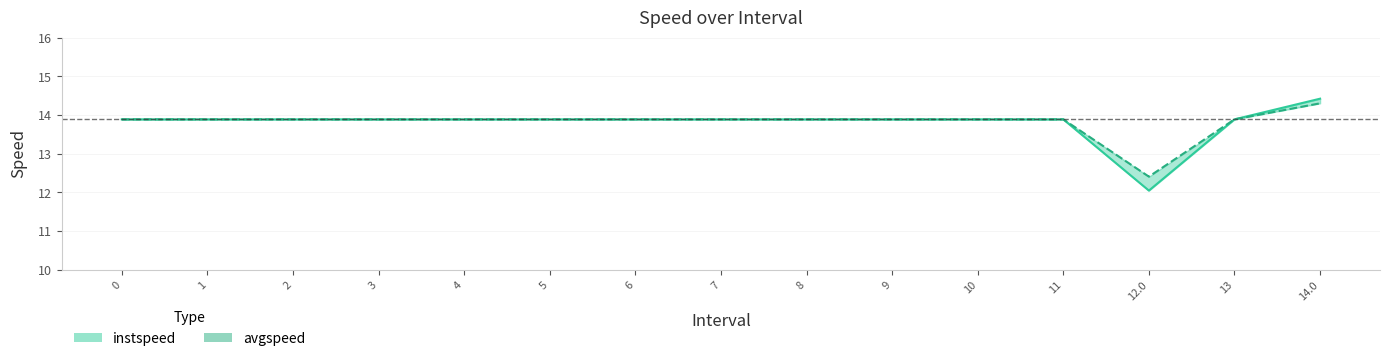

Between 3 and 14.0, which series saw the biggest shift?

instspeed line